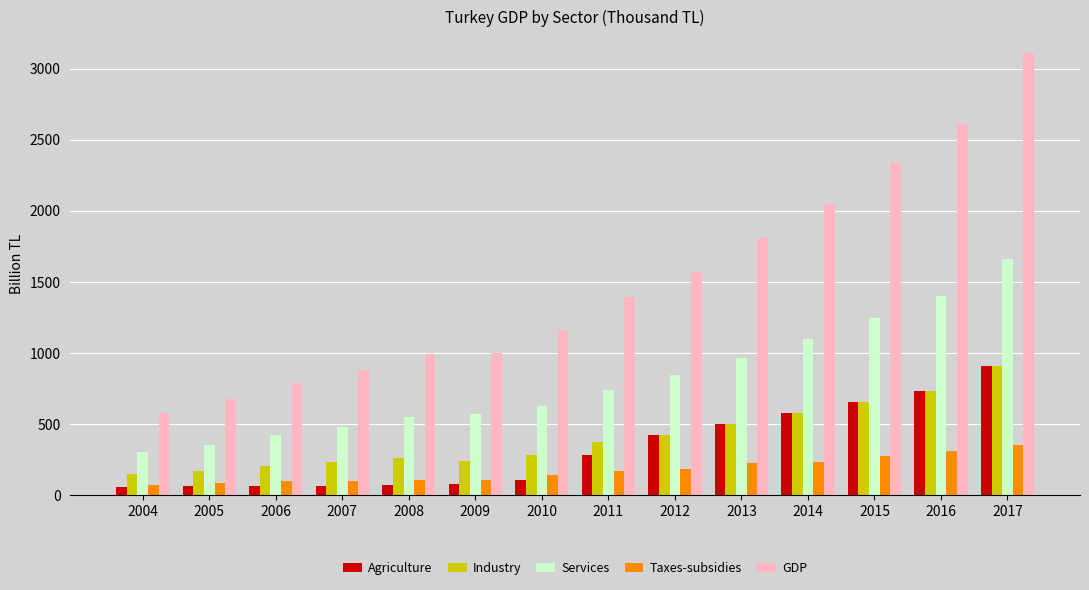

True or false: GDP has a value of 999.2 at 2009.

True